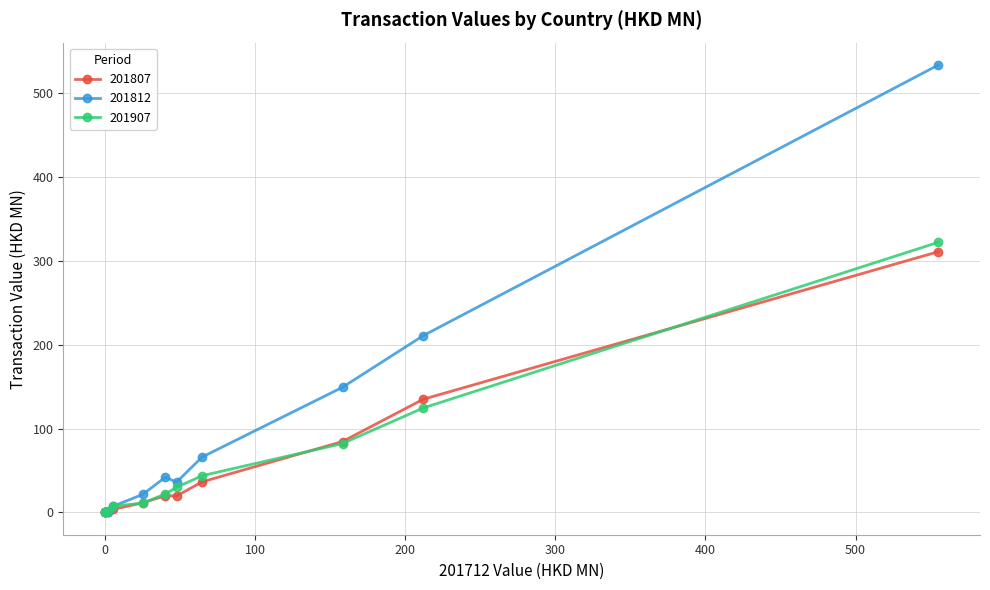

What is the greatest value displayed?

533.7